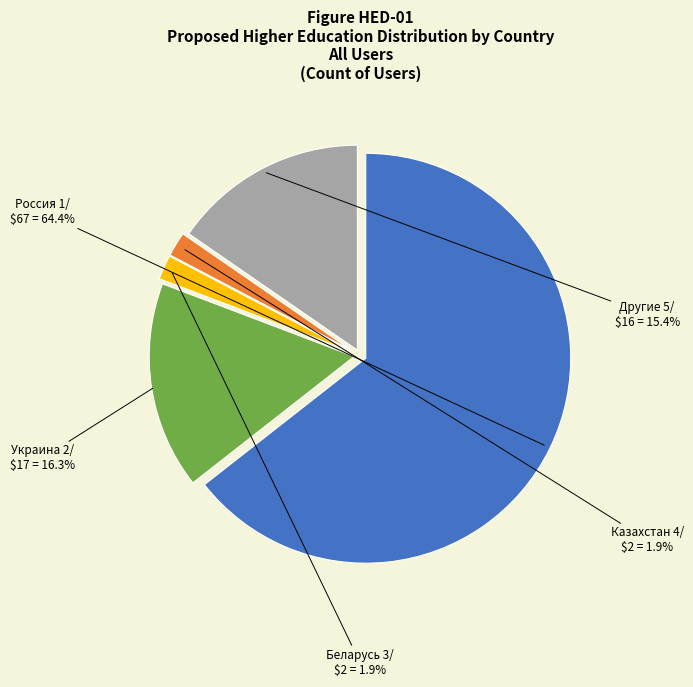

Is there a majority slice in this chart?

Yes